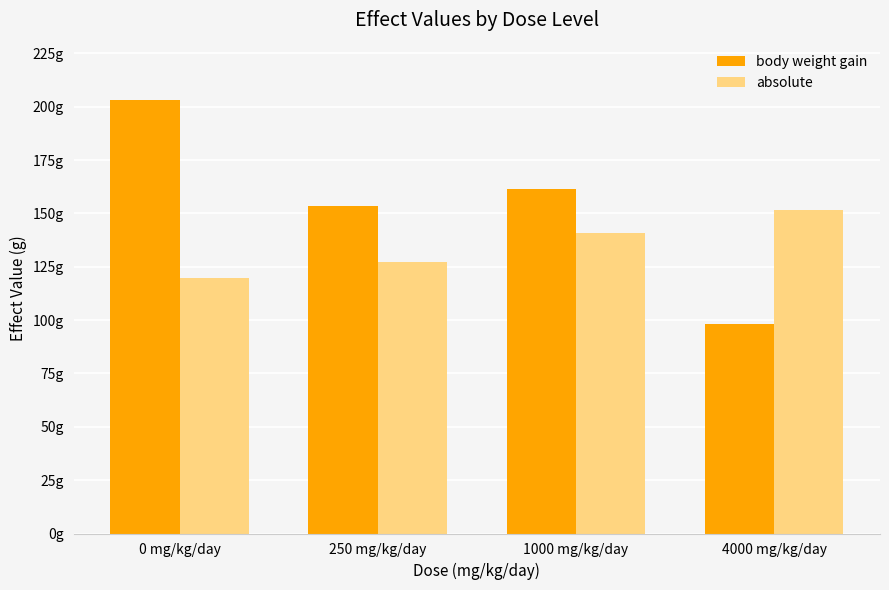

What are all the series names shown in the legend?

body weight gain, absolute